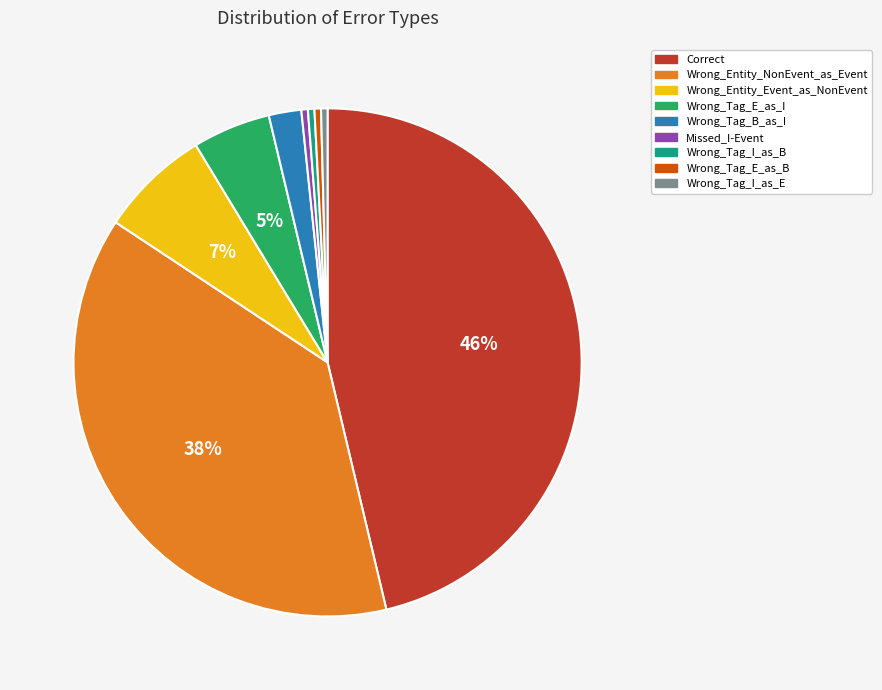

True or false: Wrong_Tag_B_as_I accounts for 11% of the total.

False